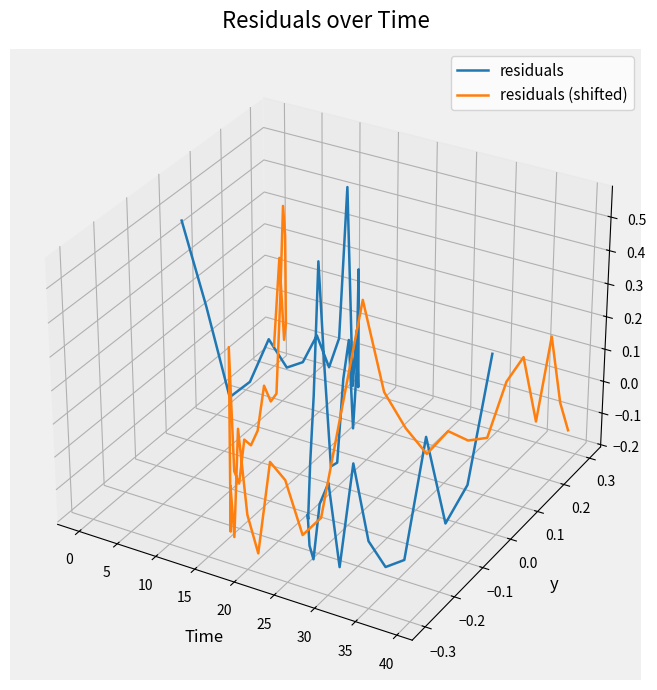

How many values in residuals (shifted) are above zero?

10